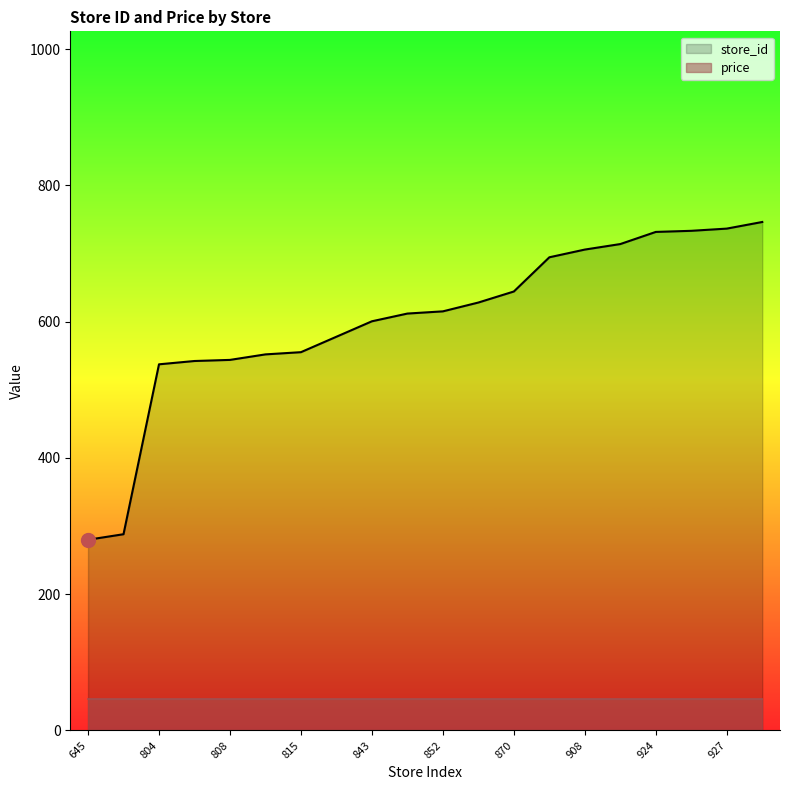

How many data points are less than 615?

10